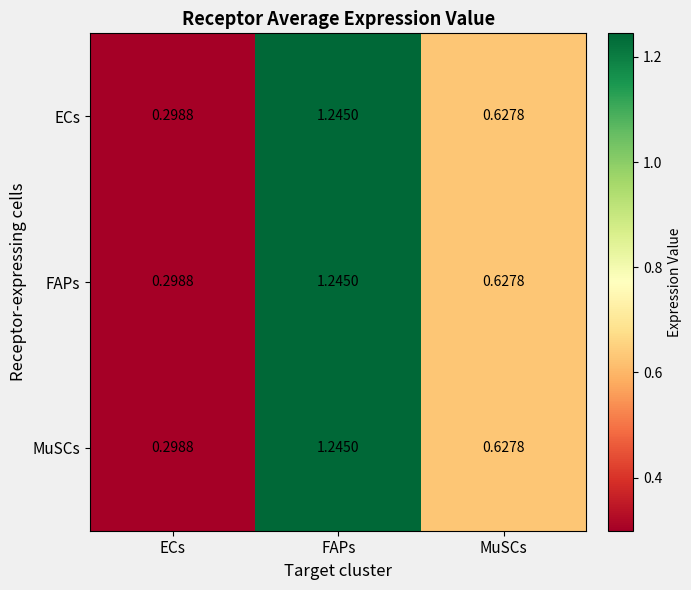

At which label does MuSCs reach its minimum?

ECs